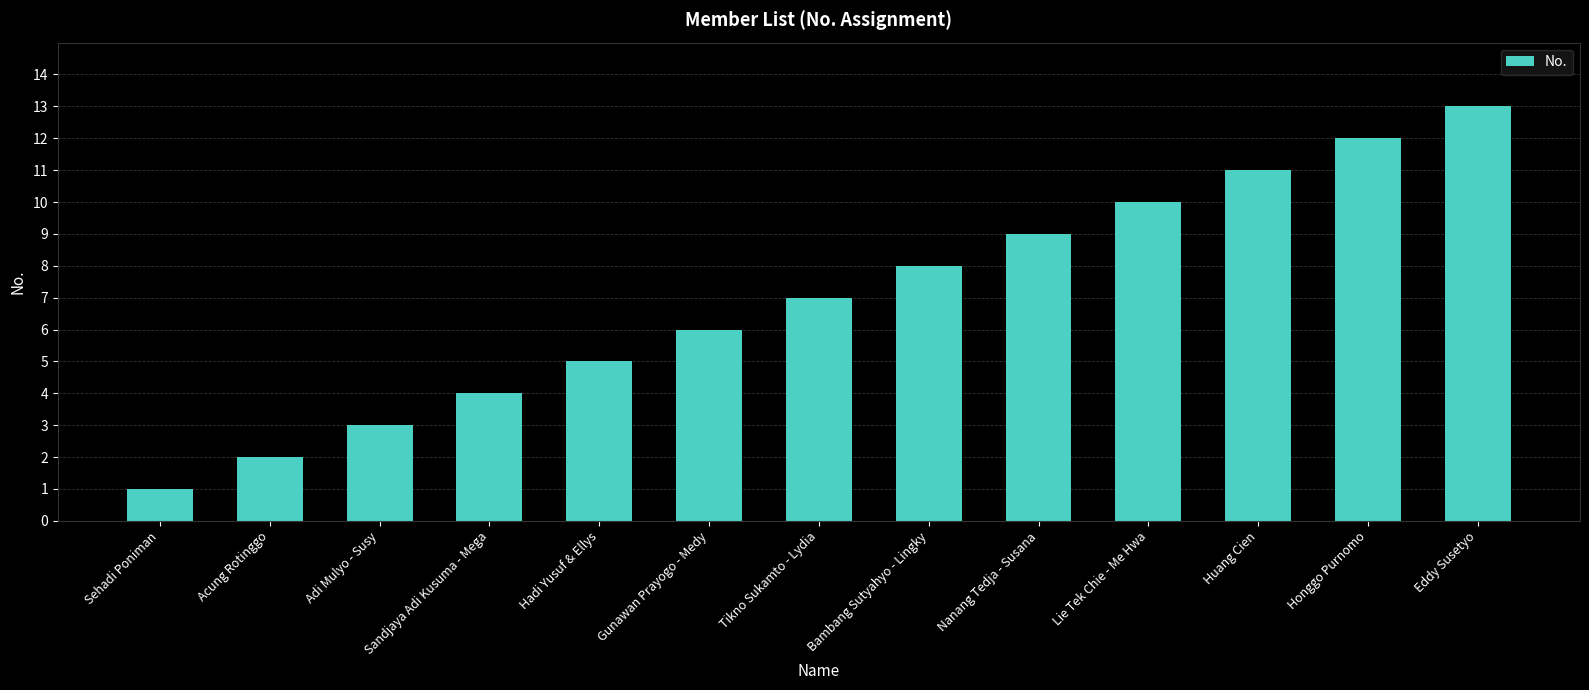

List the labels in order of value, largest first.

Eddy Susetyo, Honggo Purnomo, Huang Cien, Lie Tek Chie - Me Hwa, Nanang Tedja - Susana, Bambang Sutyahyo - Lingky, Tikno Sukamto - Lydia, Gunawan Prayogo - Medy, Hadi Yusuf & Ellys, Sandjaya Adi Kusuma - Mega, Adi Mulyo - Susy, Acung Rotinggo, Sehadi Poniman